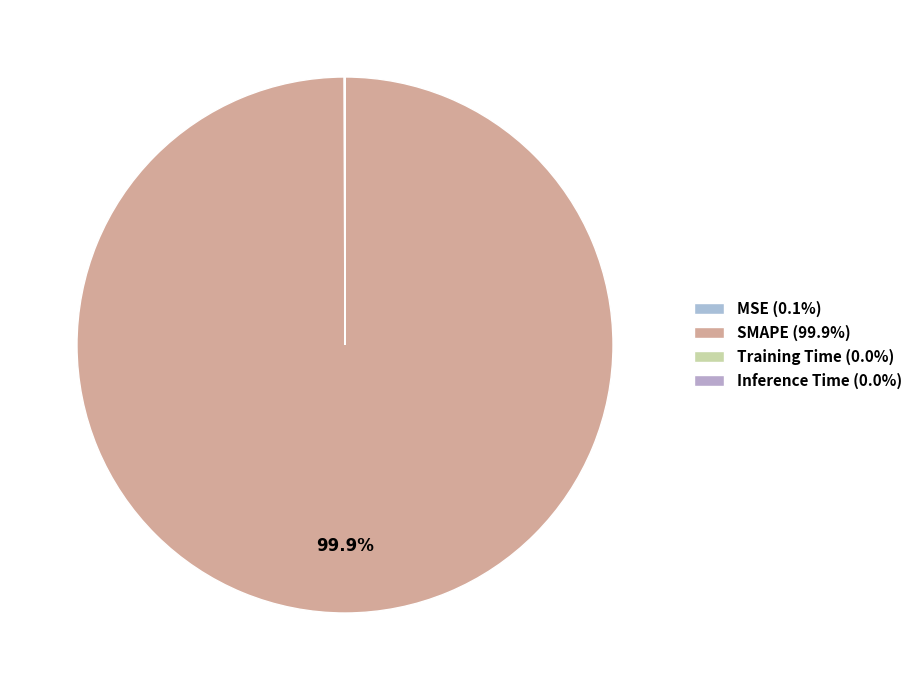

What is the total percentage of Inference Time and MSE?

0.1%